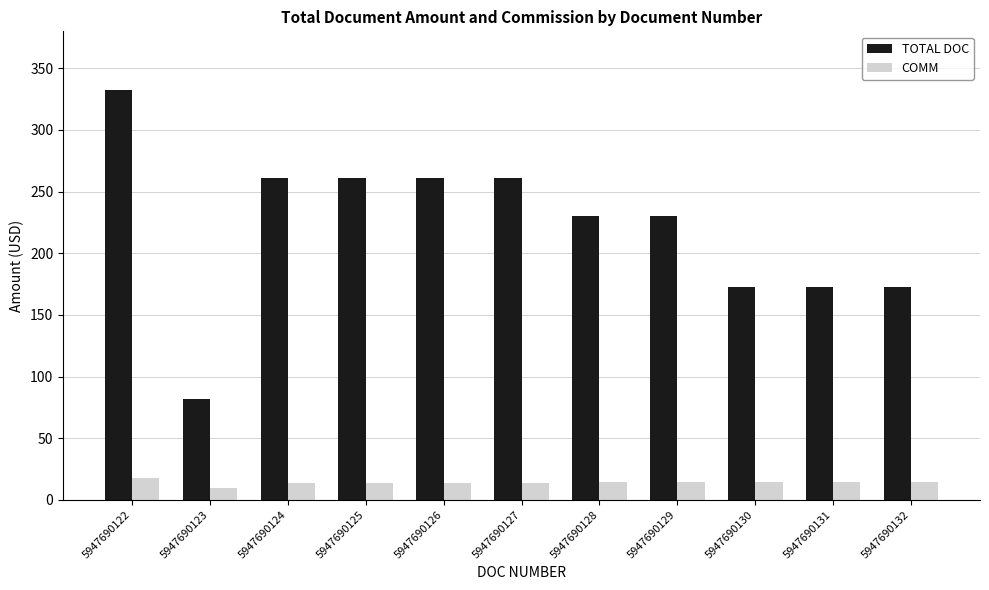

How many groups of bars are there?

11